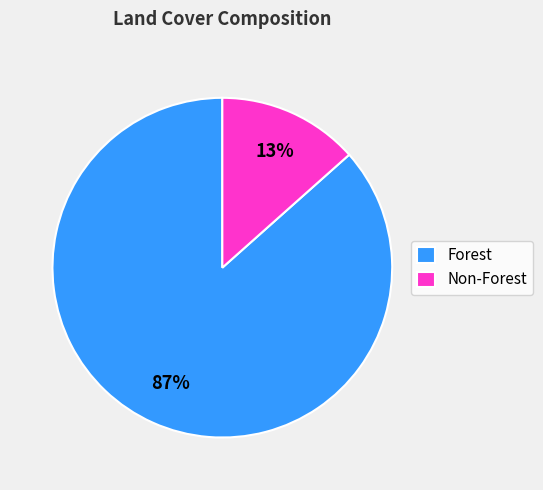

Do Non-Forest and Forest together represent more than half of the pie?

Yes